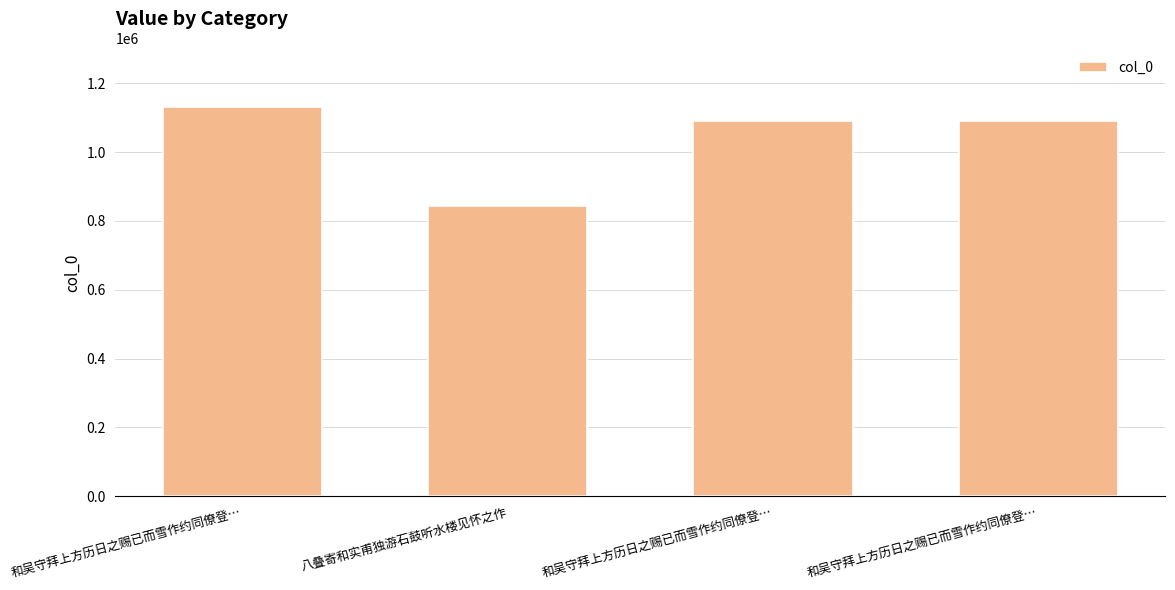

List the labels in order of value, smallest first.

八叠寄和实甫独游石鼓听水楼见怀之作, 和吴守拜上方历日之赐已而雪作约同僚登…, 和吴守拜上方历日之赐已而雪作约同僚登…, 和吴守拜上方历日之赐已而雪作约同僚登…